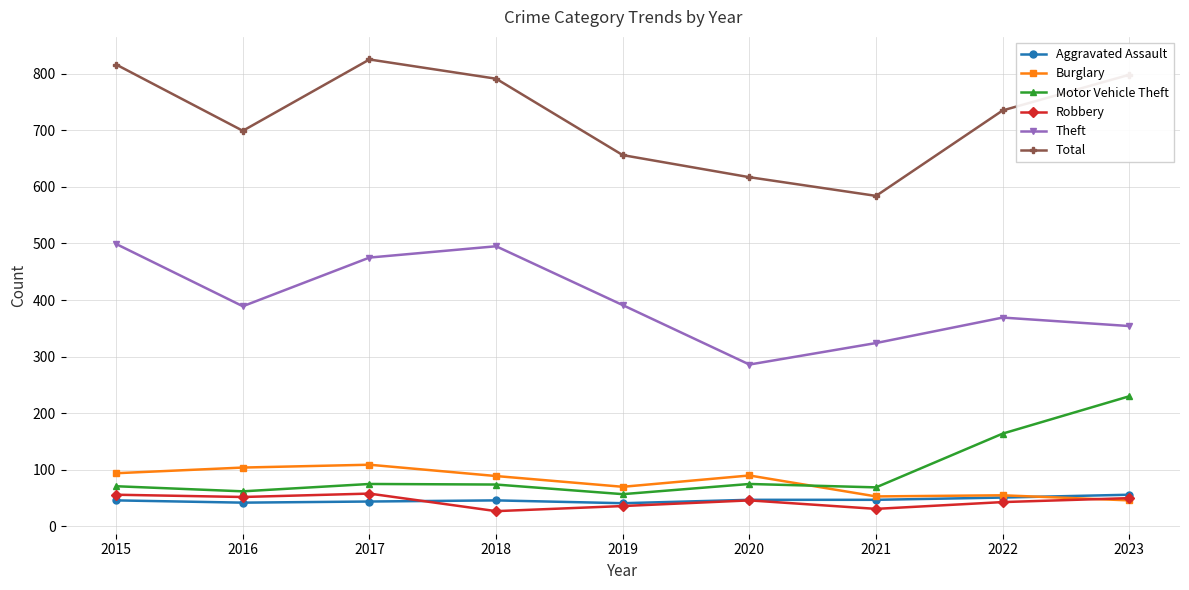

Which series changed the most between 2018 and 2021?

Total